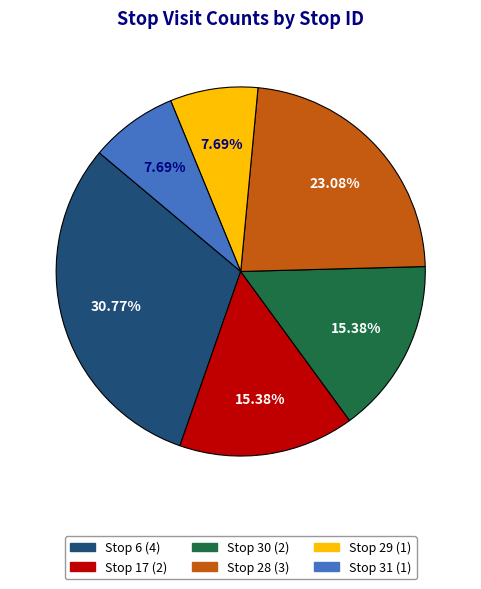

Is there a majority slice in this chart?

No